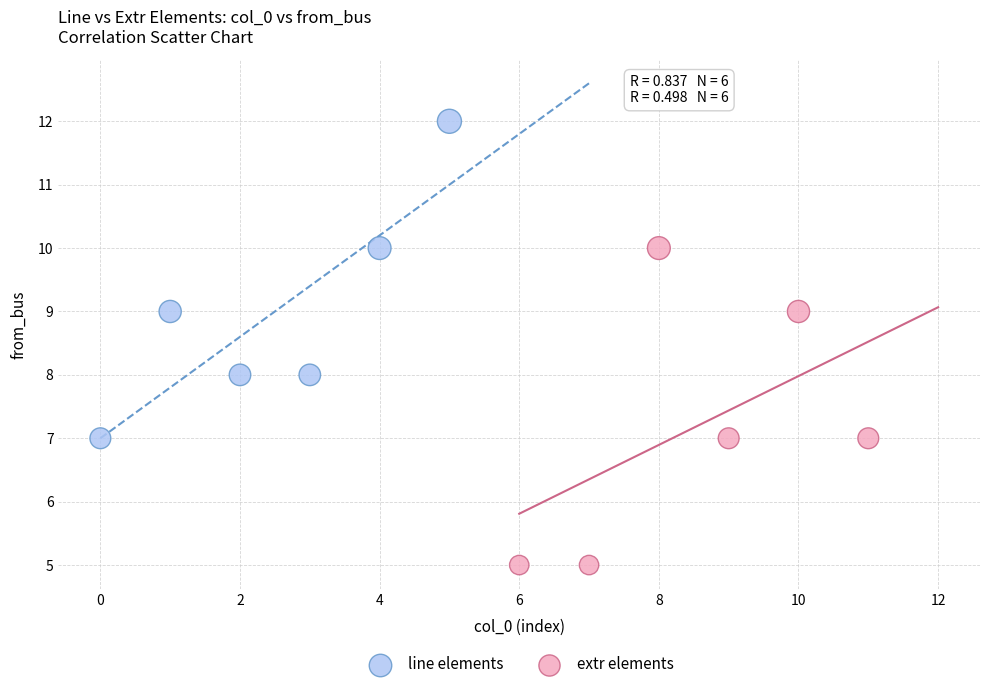

What are all the series names shown in the legend?

line elements, extr elements